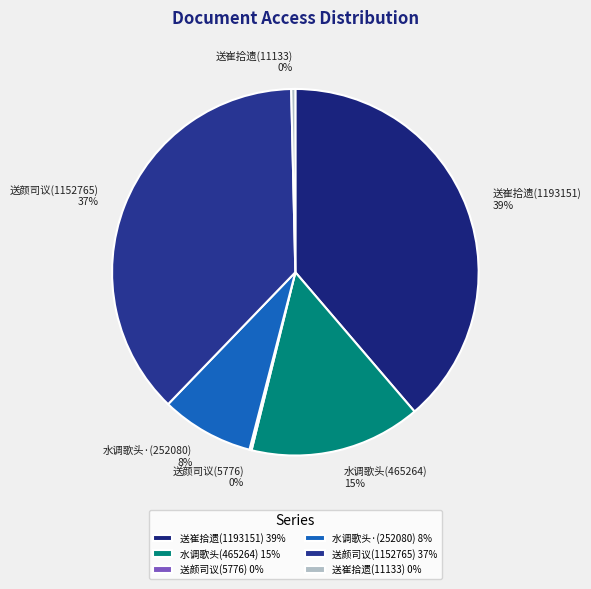

Approximately how many times larger is the value at 送崔拾遗(1193151) 39% compared to 水调歌头(465264) 15%?

2.6